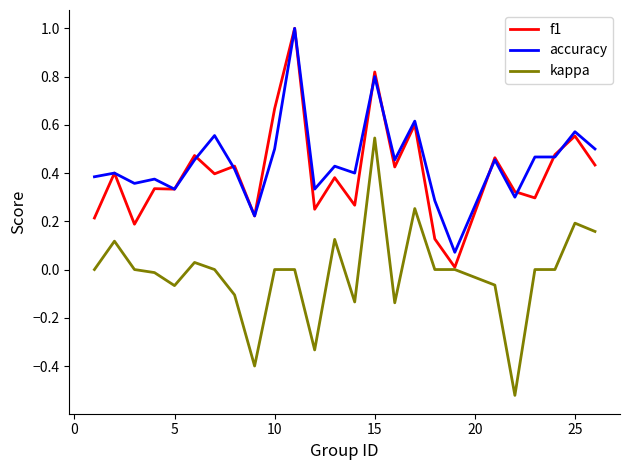

What are all the series names shown in the legend?

f1, accuracy, kappa